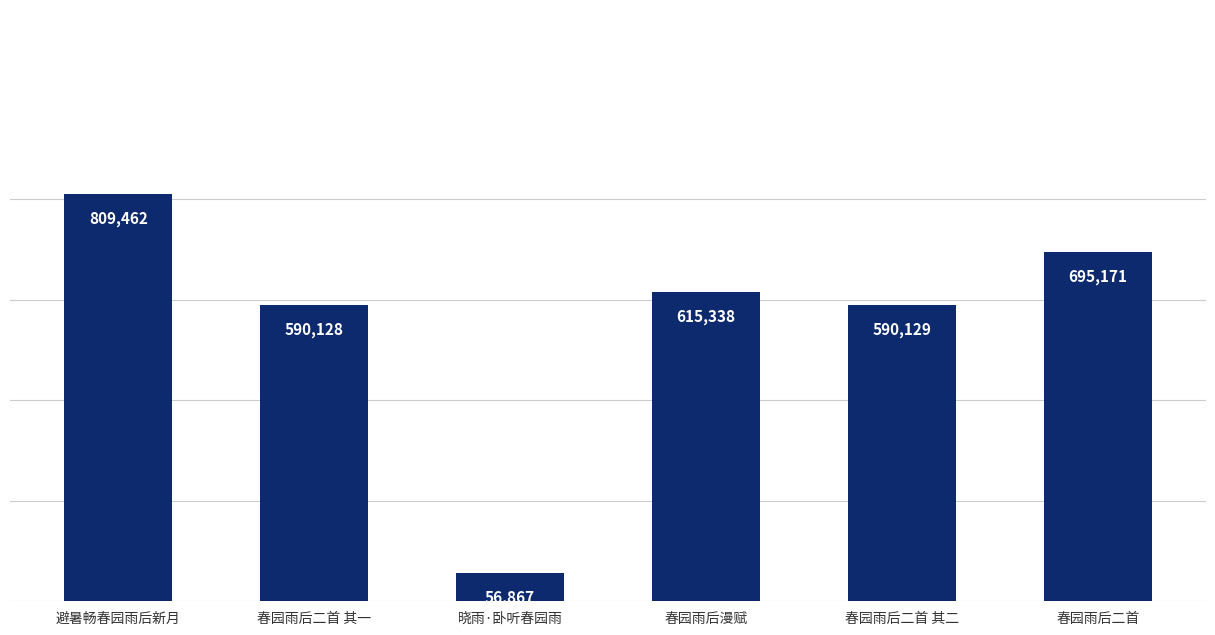

What is the greatest value displayed?

809462